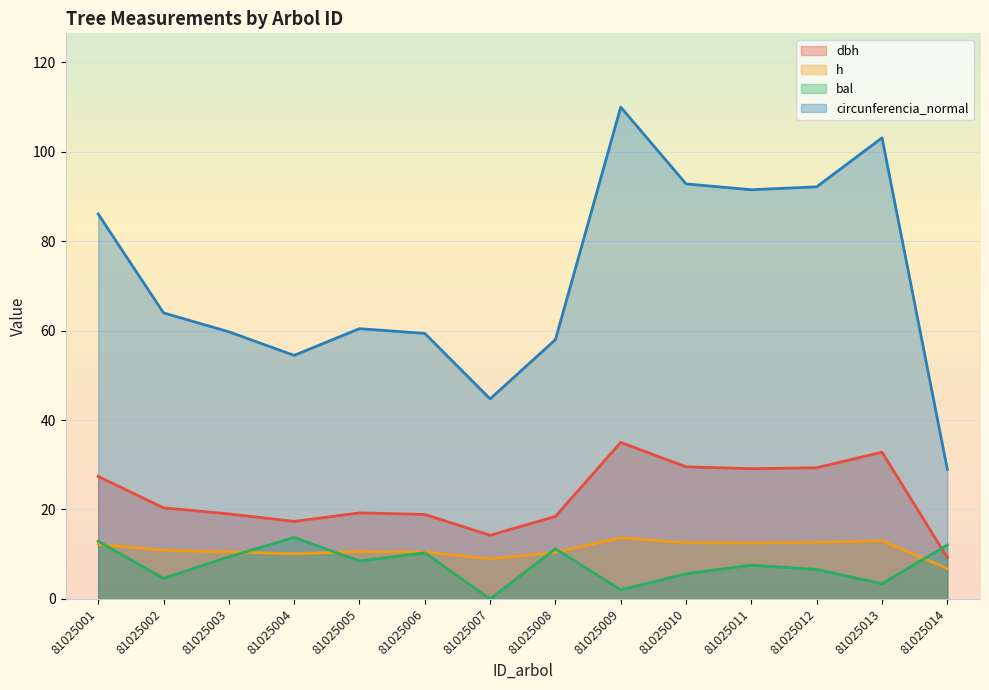

True or false: bal has a value of 5.0 at 81025006.

False